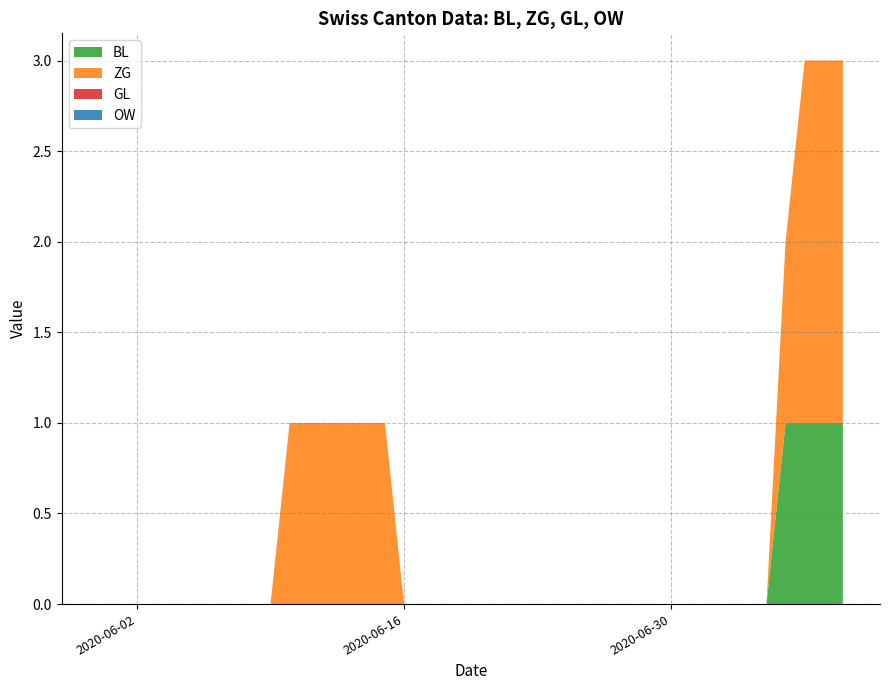

Reading right to left, list all the values displayed in this chart.

BL: 1	1	1	1	0	0	0	0	0	0	0	0	0	0	0	0	0	0	0	0	0	0	0	0	0	0	0	0	0	0	0	0	0	0	0	0	0	0	0	0
ZG: 2	2	2	1	0	0	0	0	0	0	0	0	0	0	0	0	0	0	0	0	0	0	0	0	1	1	1	1	1	1	0	0	0	0	0	0	0	0	0	0
GL: 0	0	0	0	0	0	0	0	0	0	0	0	0	0	0	0	0	0	0	0	0	0	0	0	0	0	0	0	0	0	0	0	0	0	0	0	0	0	0	0
OW: 0	0	0	0	0	0	0	0	0	0	0	0	0	0	0	0	0	0	0	0	0	0	0	0	0	0	0	0	0	0	0	0	0	0	0	0	0	0	0	0